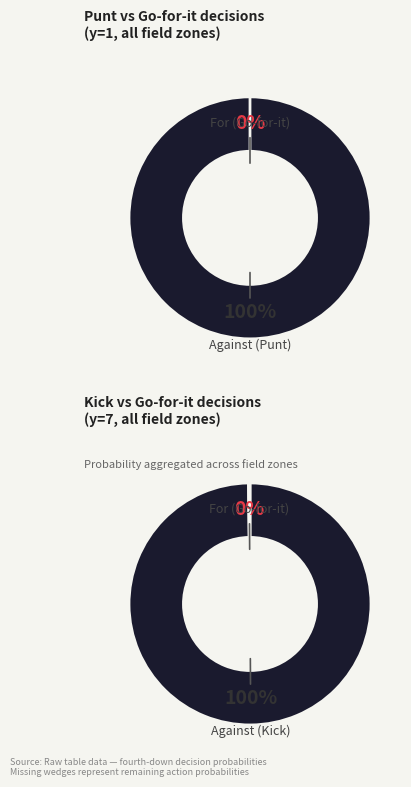

True or false: kick accounts for 33% of the total.

False